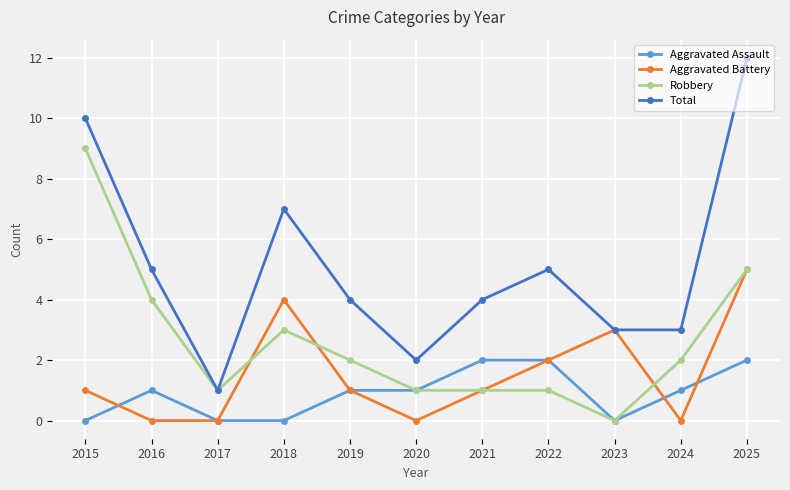

Where is the first local maximum for Aggravated Battery?

2018